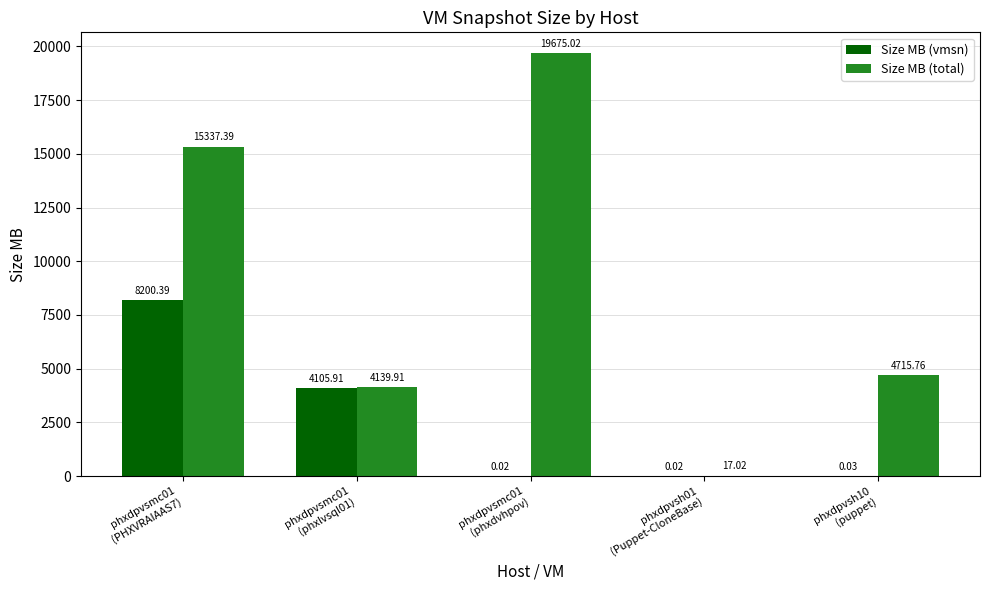

Are the bars grouped side by side (vs. stacked)?

Yes